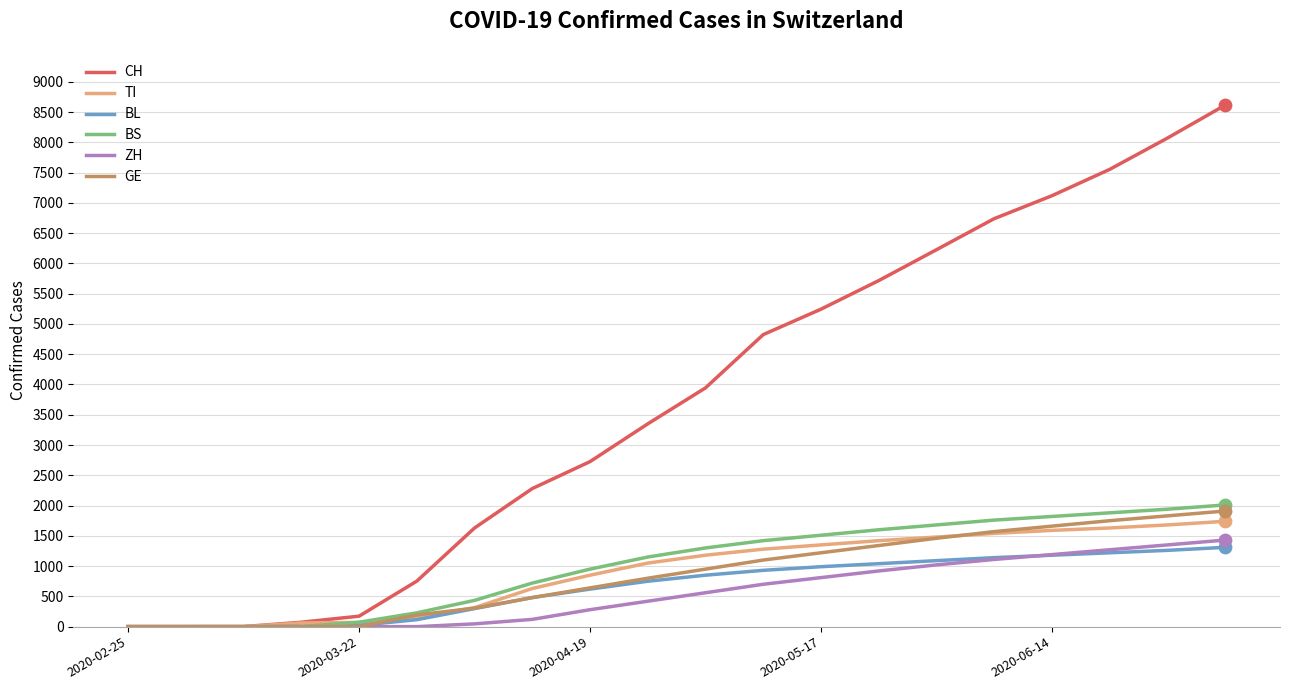

Which series has the largest total across all categories?

CH